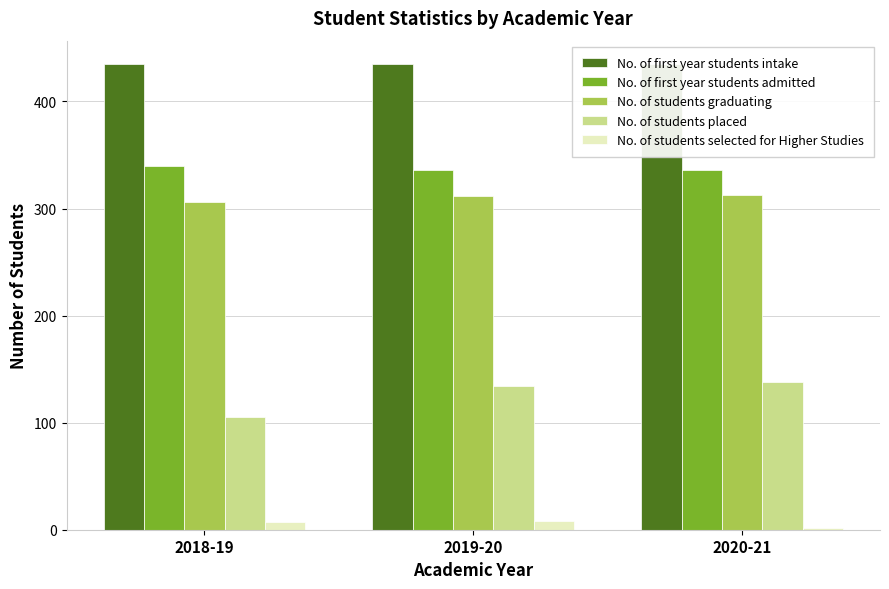

What is the greatest value displayed?

435